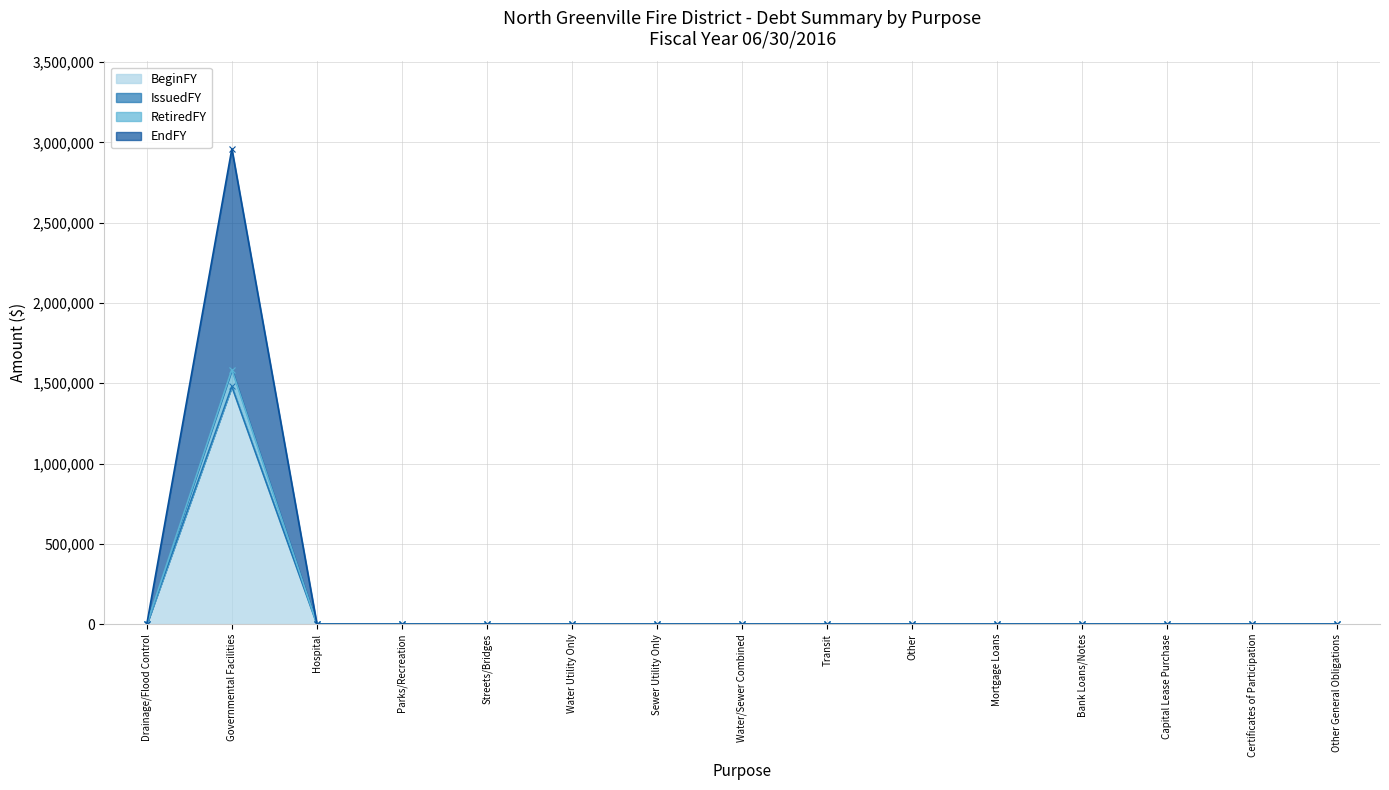

True or false: BeginFY has more than 2 interior local peaks.

False